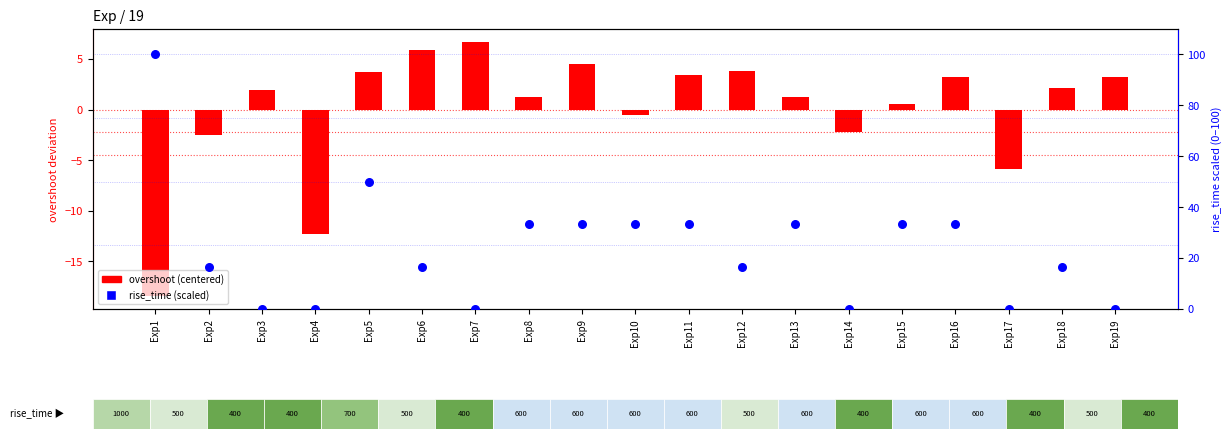

At which category is the sum across all series the highest?

Exp1